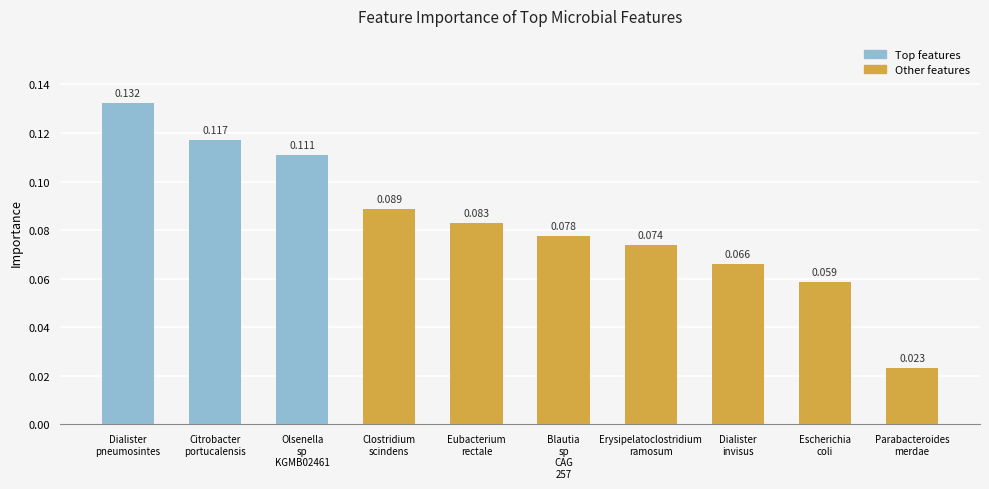

Which label corresponds to the smallest value in the chart?

Parabacteroides
merdae